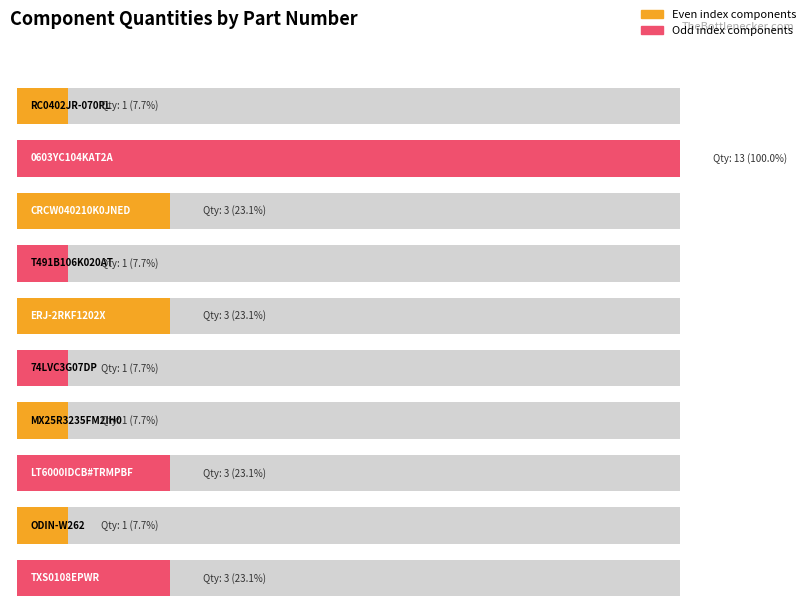

What is the label of the 9th bar from the left?

ODIN-W262